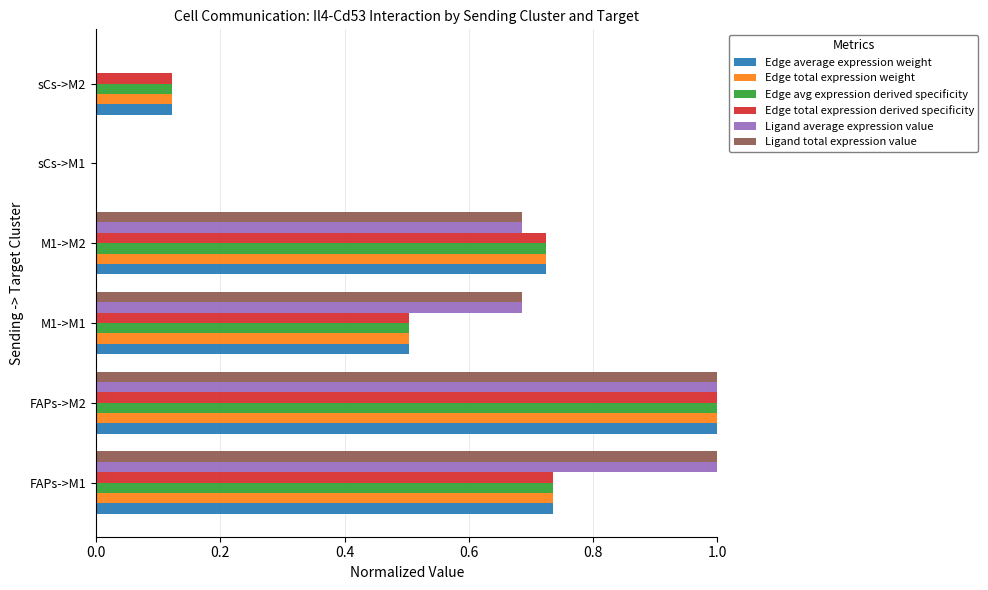

Count the number of categories in the chart.

6